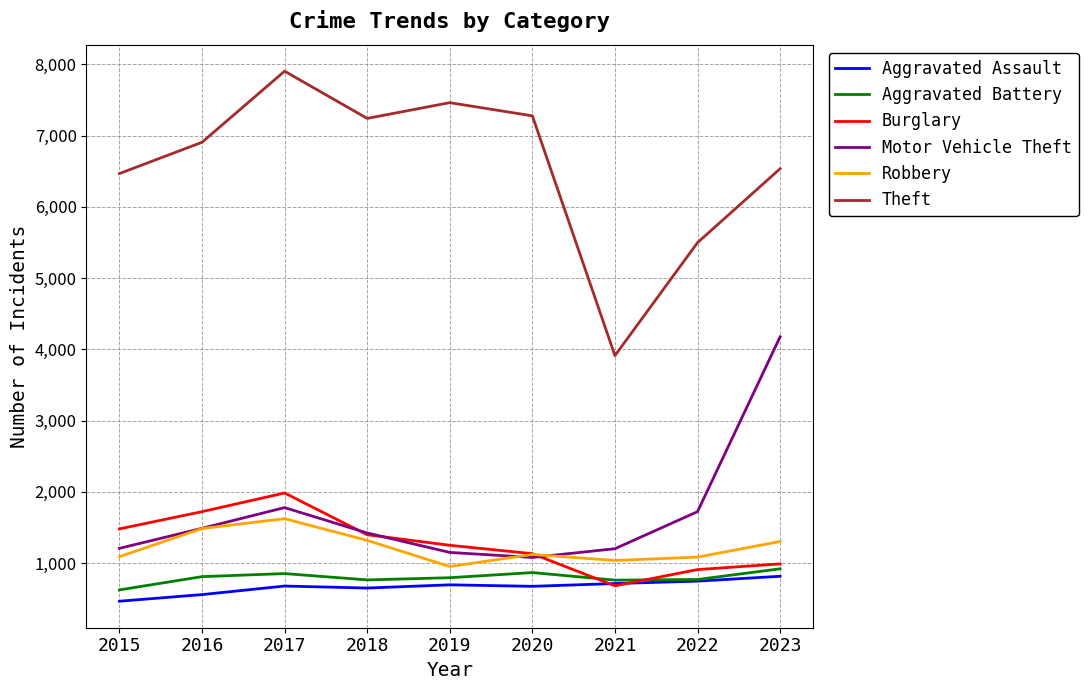

True or false: Aggravated Battery and Robbery intersect in this chart.

False